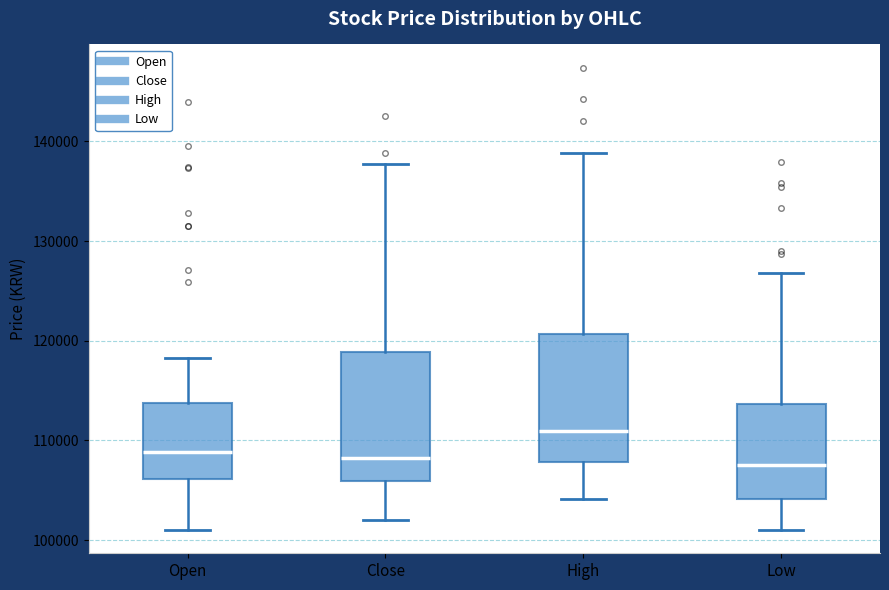

Which box's median line is the highest?

High